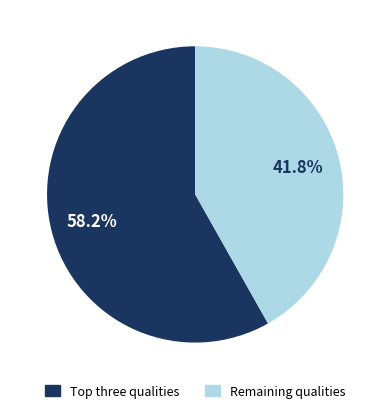

How many segments does this pie chart have?

2